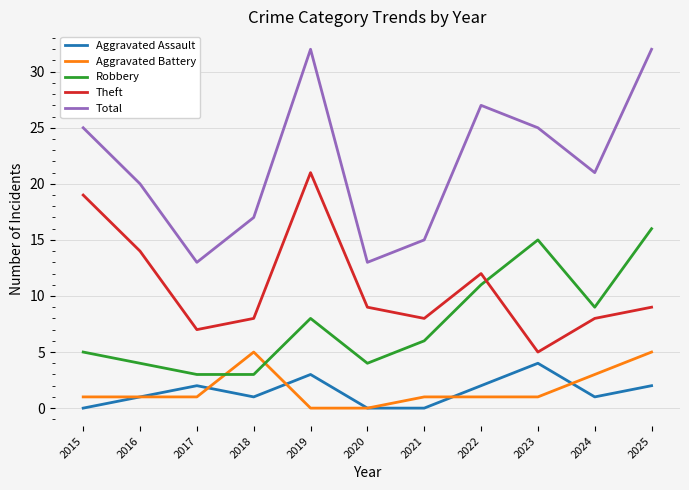

True or false: Robbery and Aggravated Battery cross at least once.

True